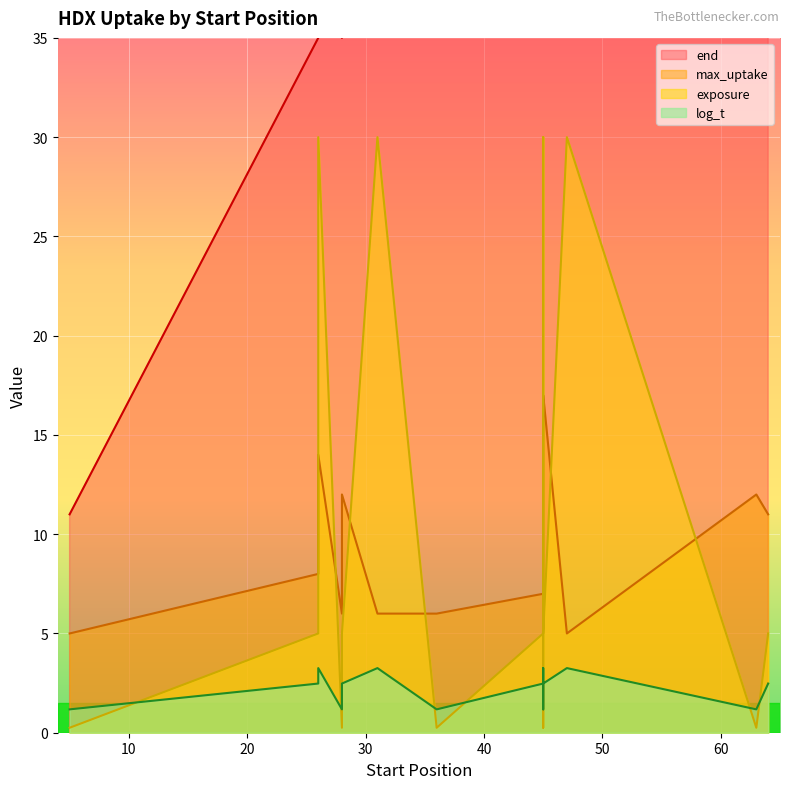

Between 26 and 28, which series saw the biggest shift?

exposure